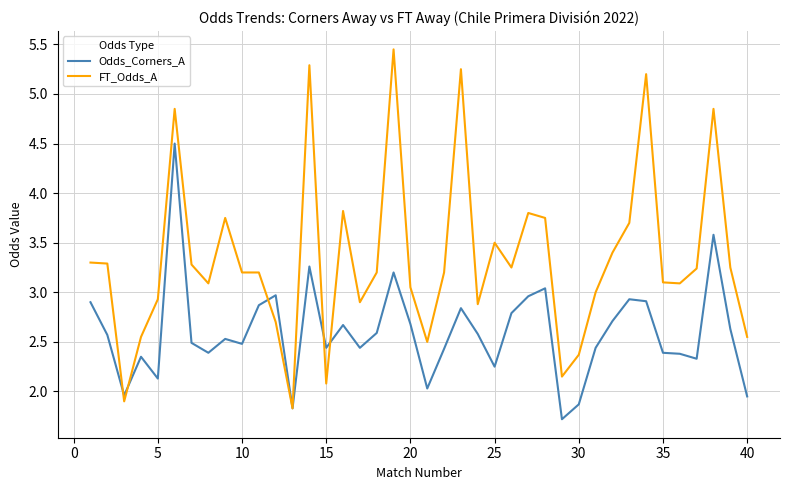

Which series has the widest spread of values?

FT_Odds_A